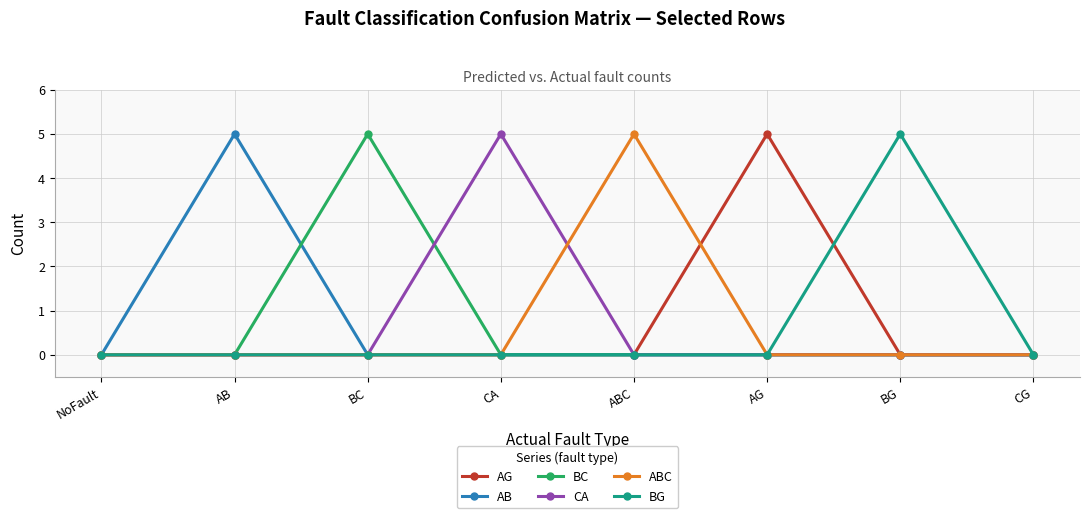

True or false: CA and BC intersect in this chart.

True